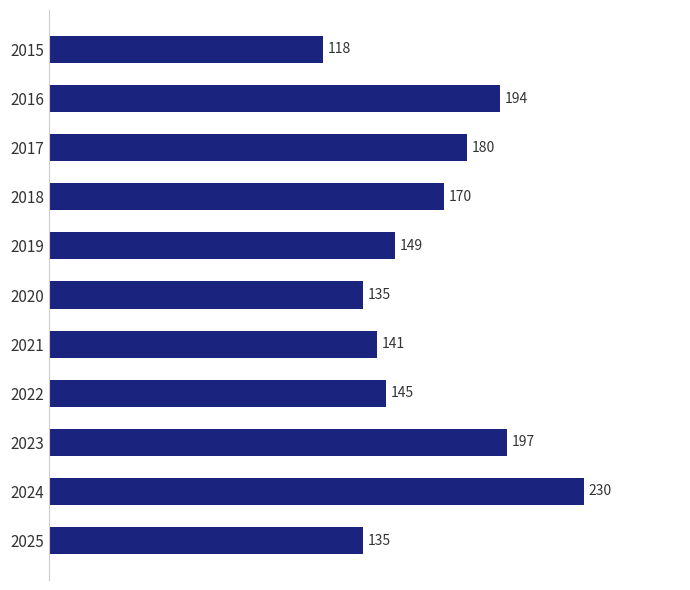

What is the sum of the values at 2020 and 2024?

365